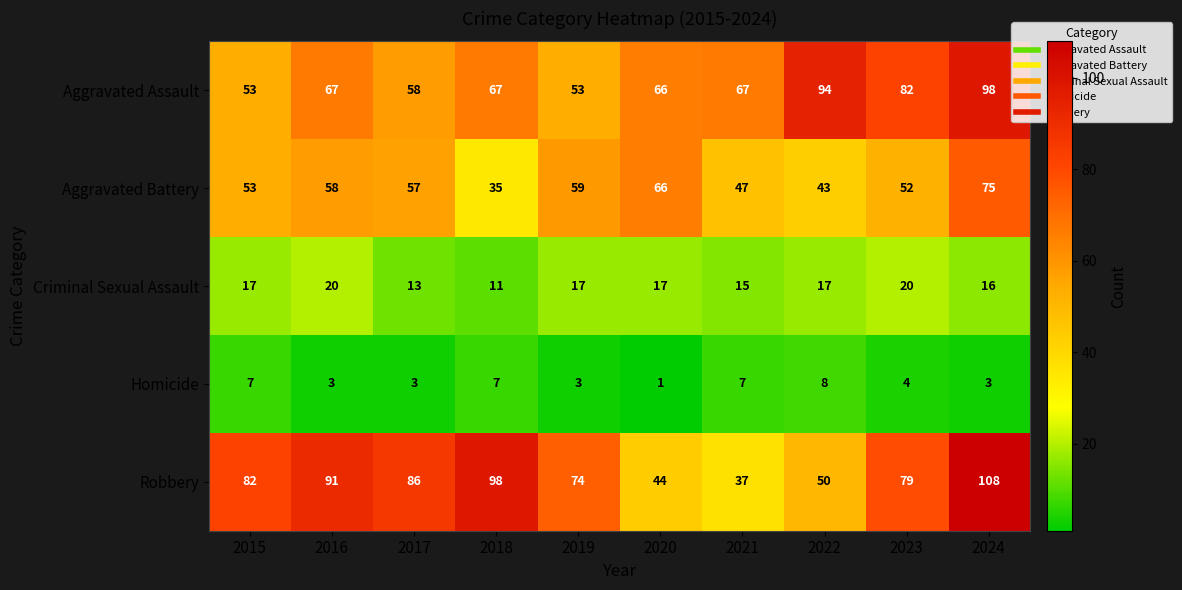

Which series has the largest total across all categories?

Robbery